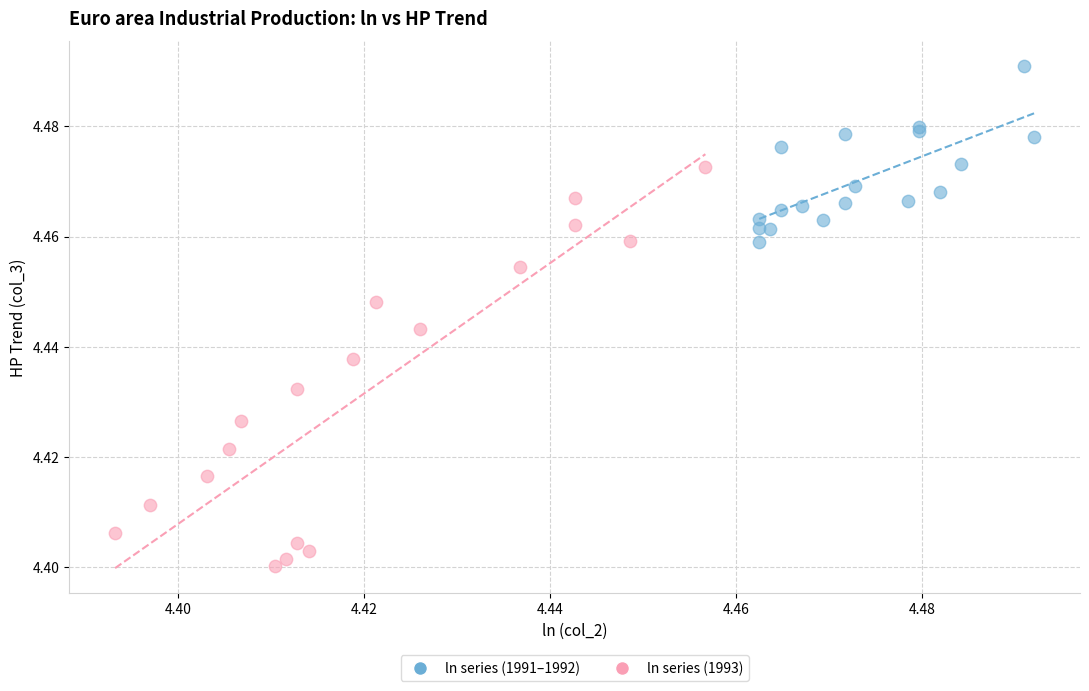

Which series contains the highest Y value?

ln series (1991–1992)